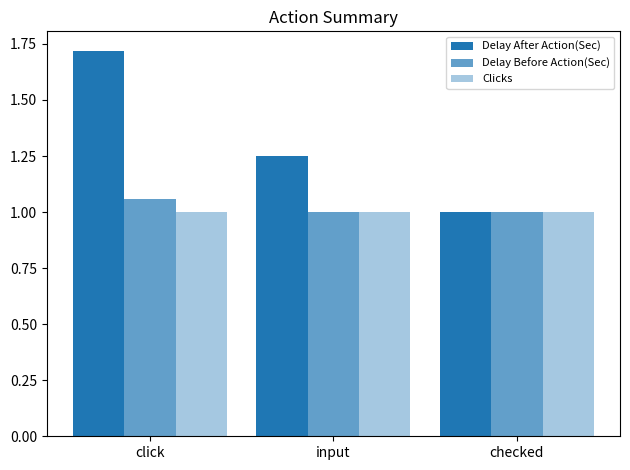

How many bars are there in total?

9